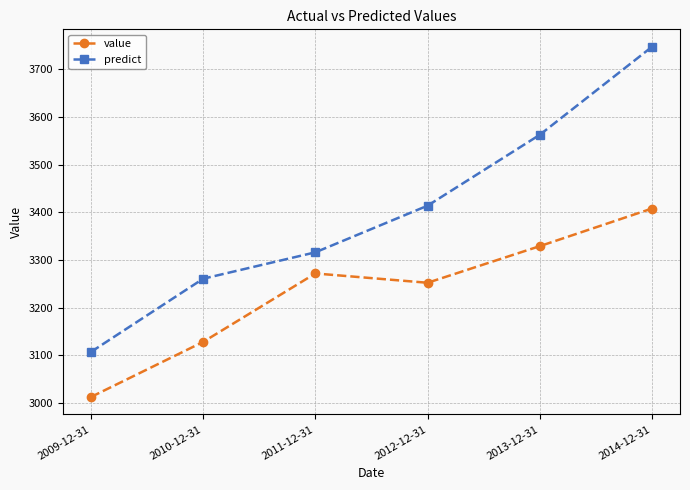

What is the value of the value point at the 6th from the left?

3407.8